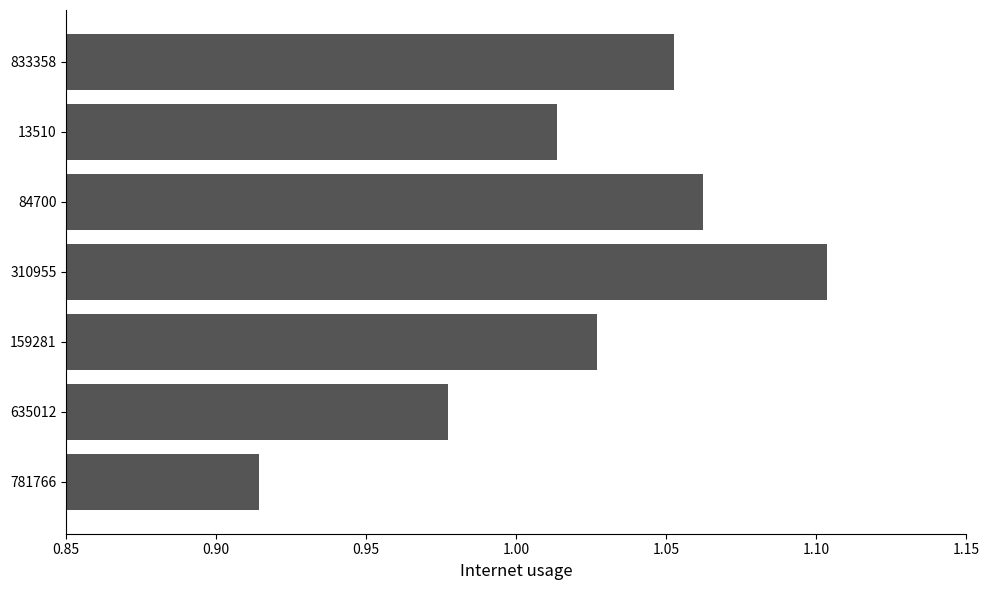

What is the change in value from 159281 to 310955?

+0.1